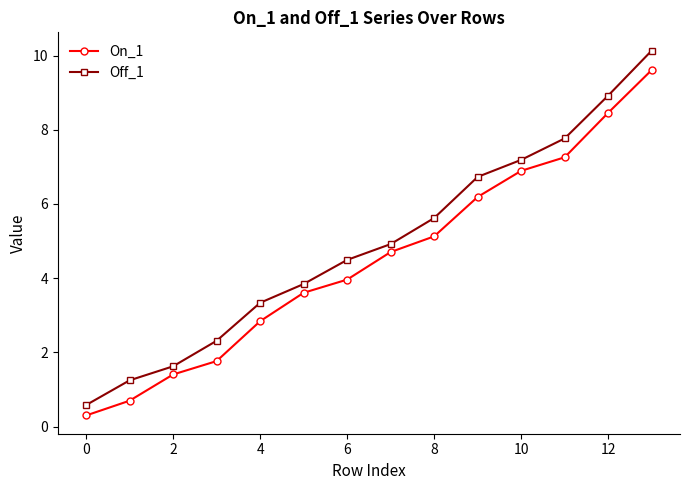

What is the minimum value shown in the chart?

0.3